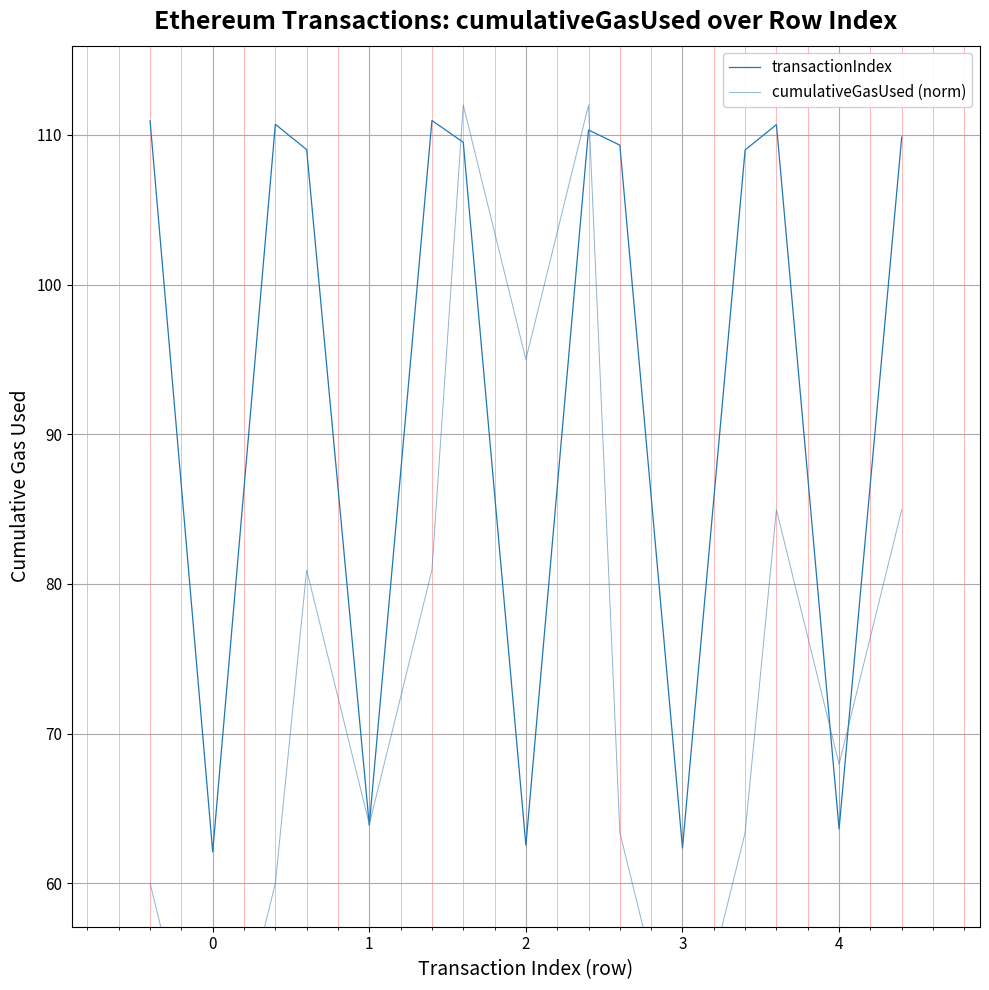

What is the difference between the second highest and second lowest values in the transactionIndex series?

48.6